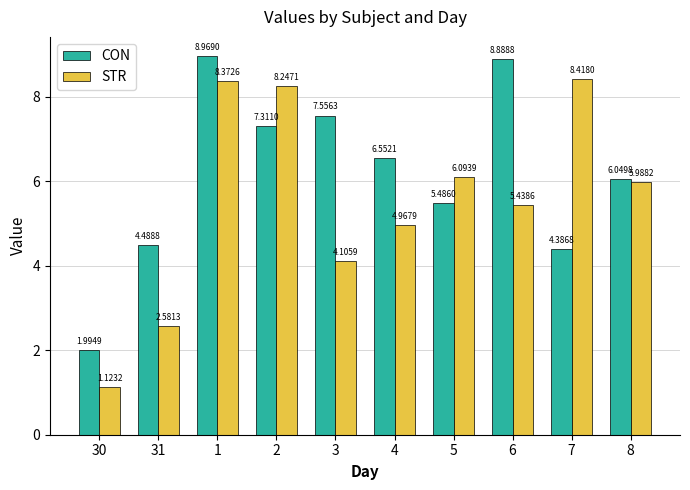

What is the total value across all series at 30?

3.1